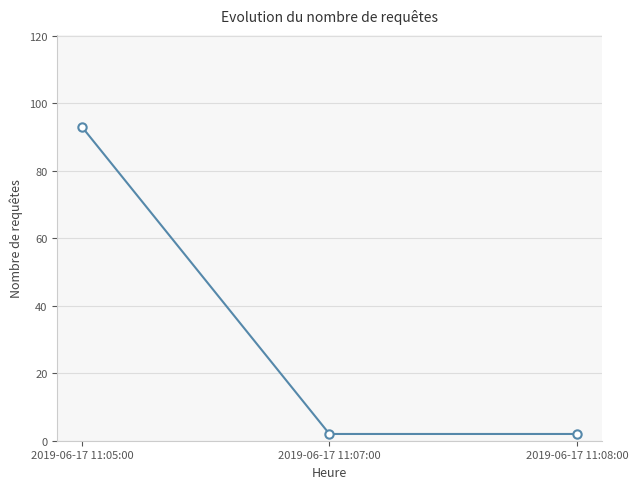

What is the label of the 2nd point from the left?

2019-06-17 11:07:00